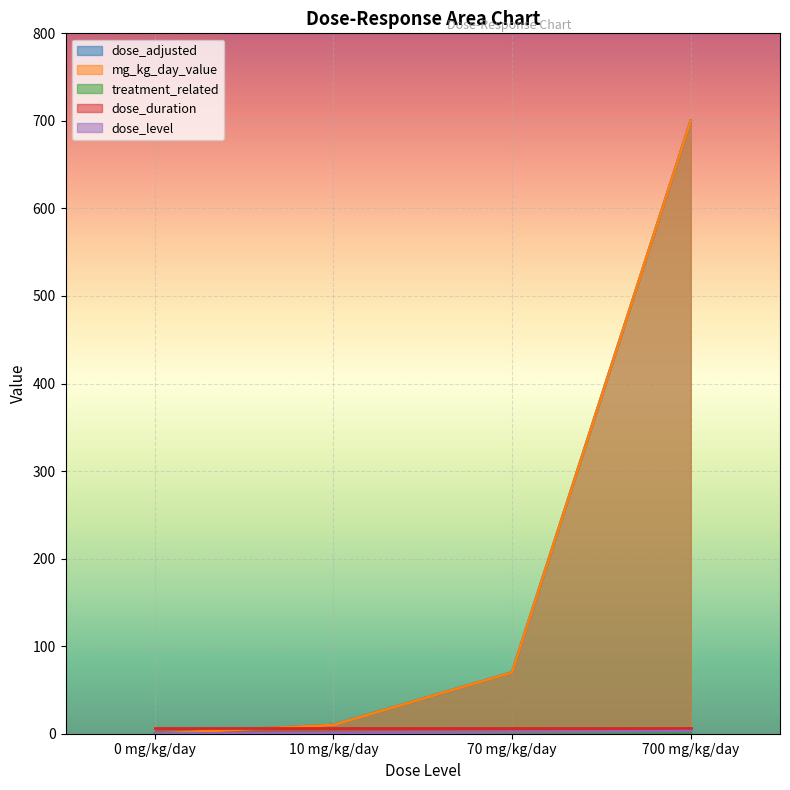

Which series has the widest spread of values?

dose_adjusted